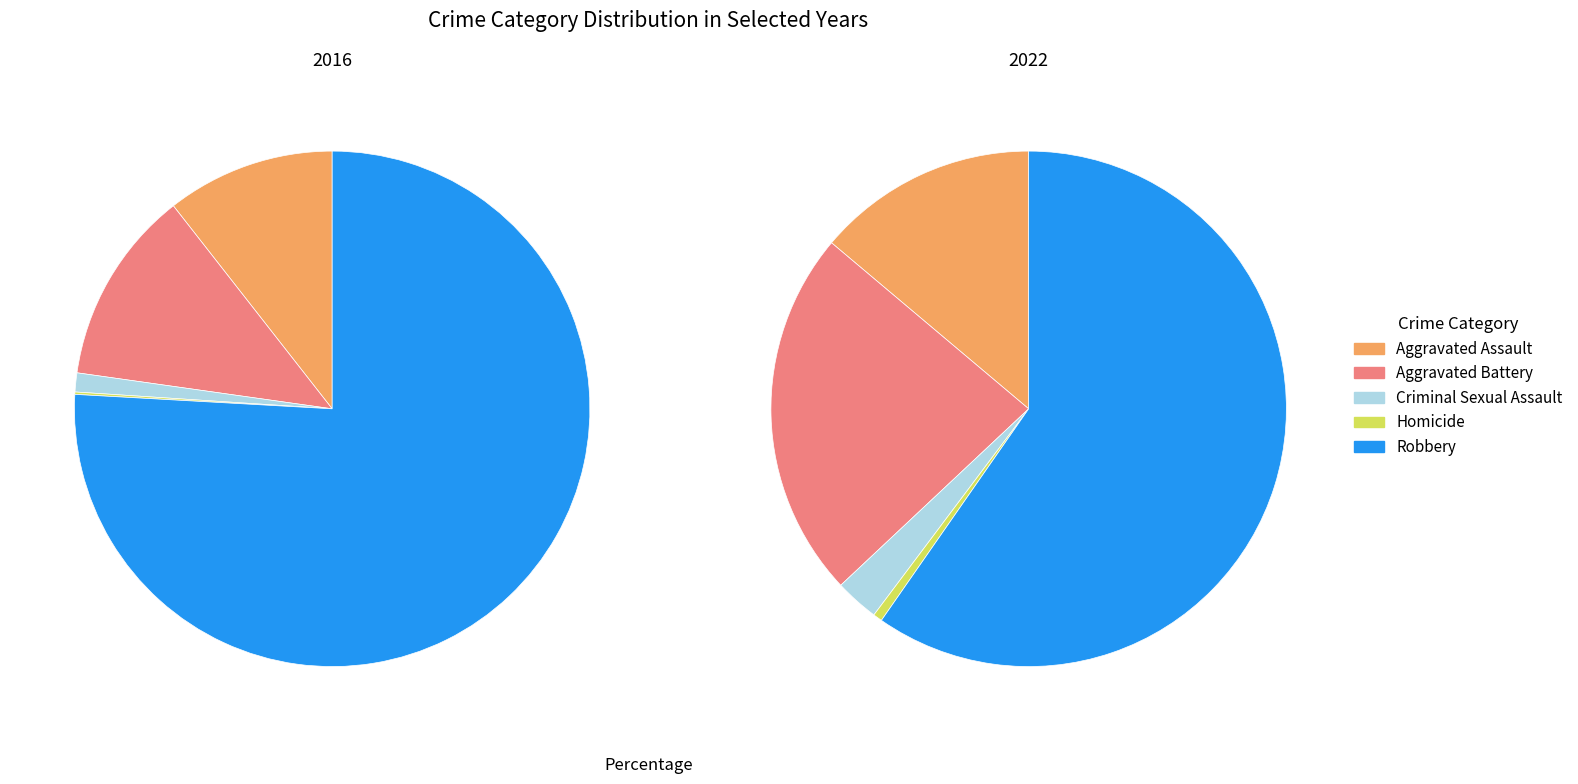

What is the smallest slice in the pie chart?

Homicide